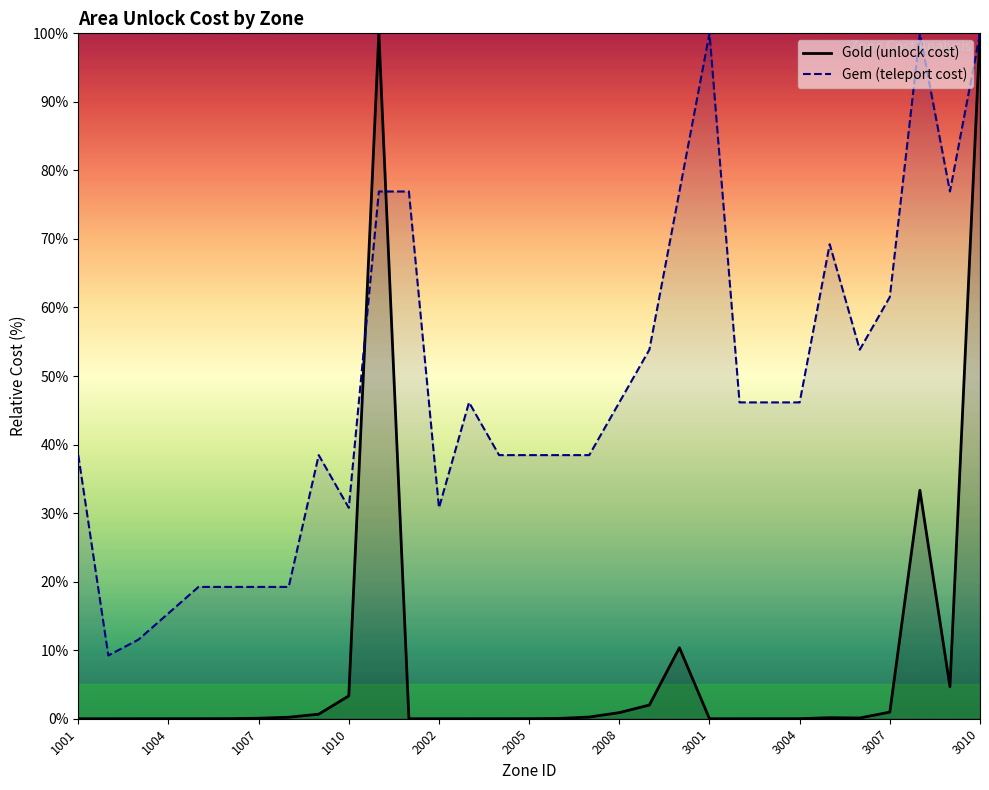

What is the minimum value for Gem (teleport cost)?

9.2